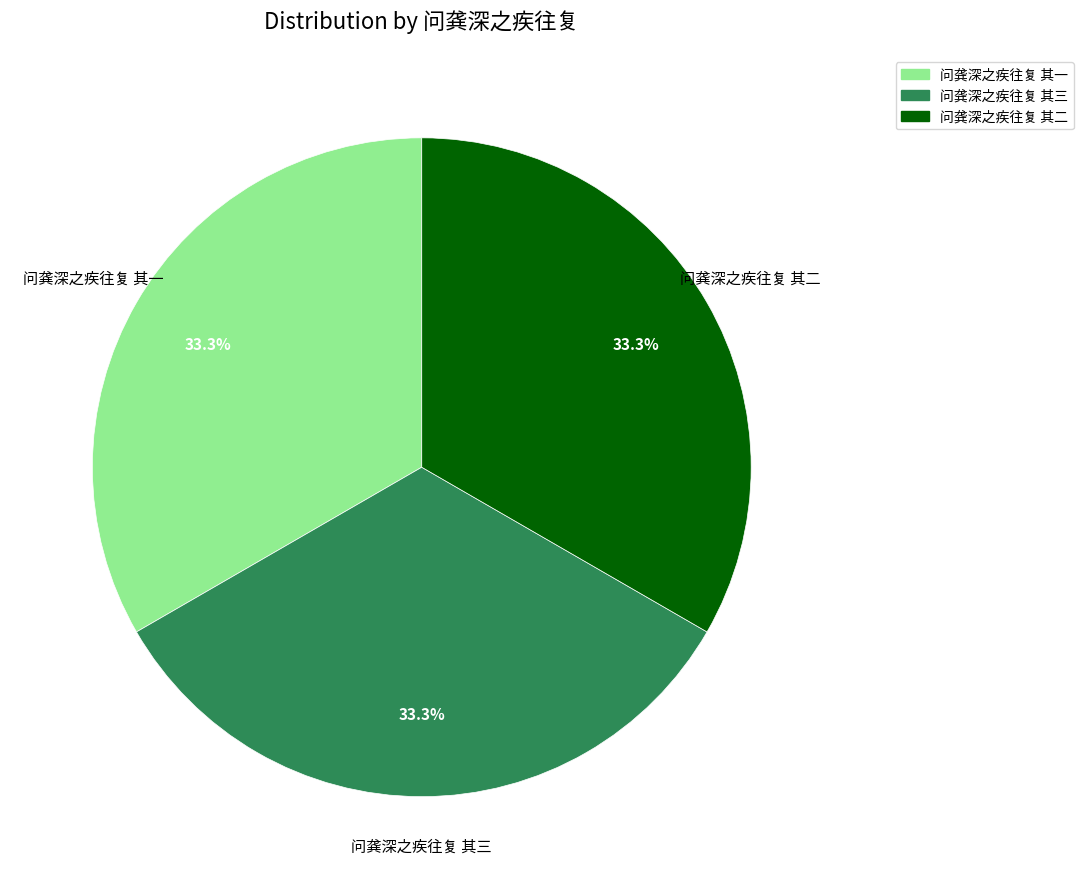

How many slices are in this pie chart?

3